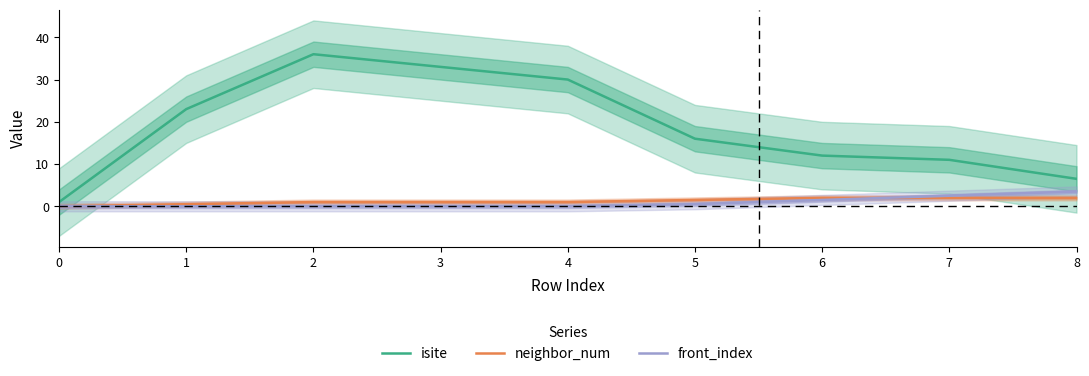

How many interior local peaks does the isite series have?

1